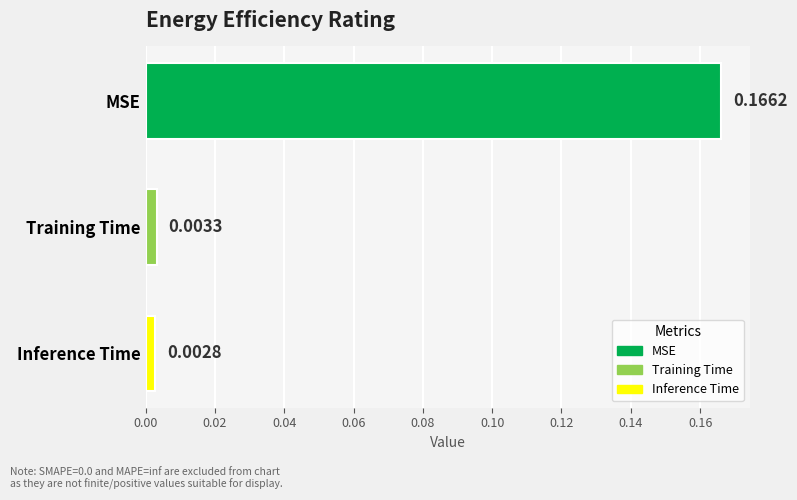

Which category has the lowest value across all series?

Inference Time